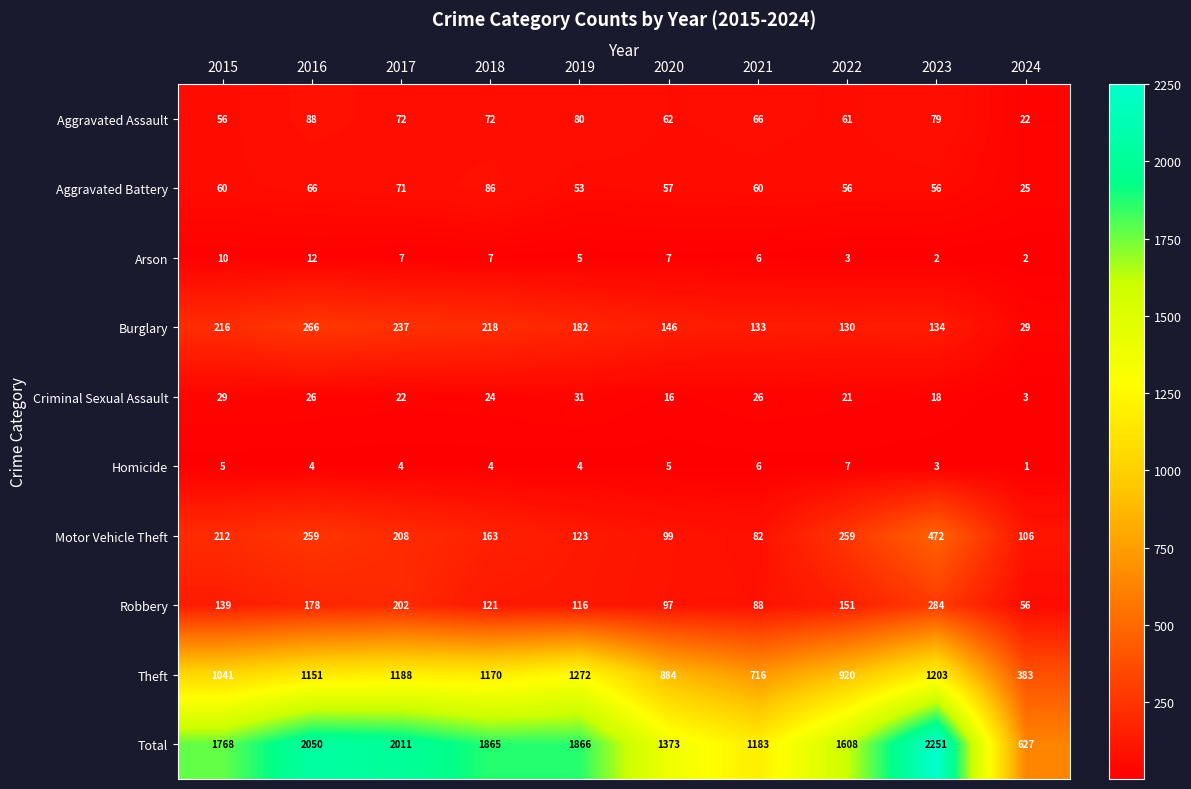

Which series has the largest range (max minus min)?

Total